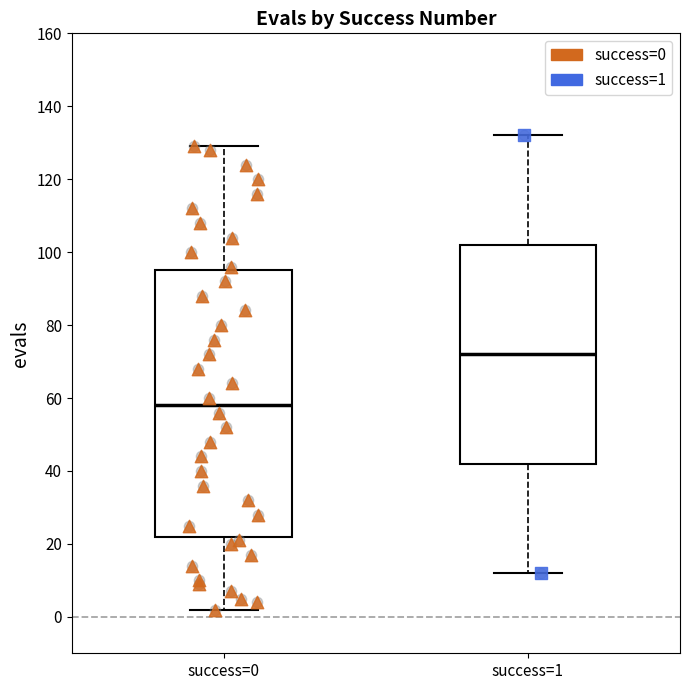

Reading left to right, read every box against the y-axis: the position of its median line, the range the box covers, and the ends of its whiskers. The values are not printed on the chart, so give them approximately, as read against the axis.

success=0: median 58, box 22 to 96, whiskers 2 to 130
success=1: median 72, box 42 to 102, whiskers 12 to 132